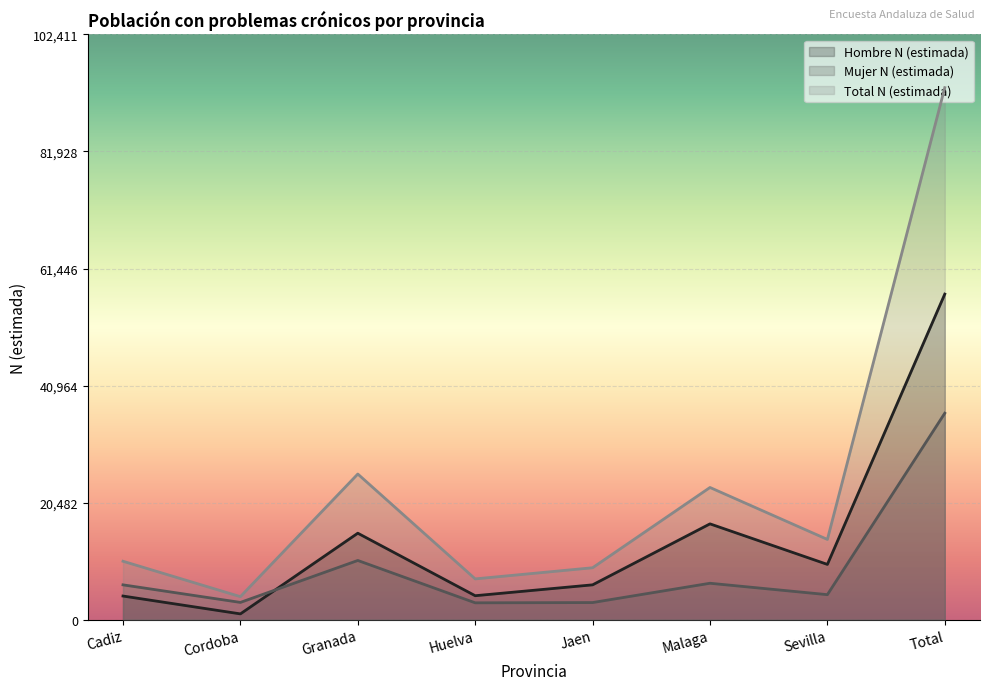

At which label does Total N (estimada) reach its minimum?

Cordoba